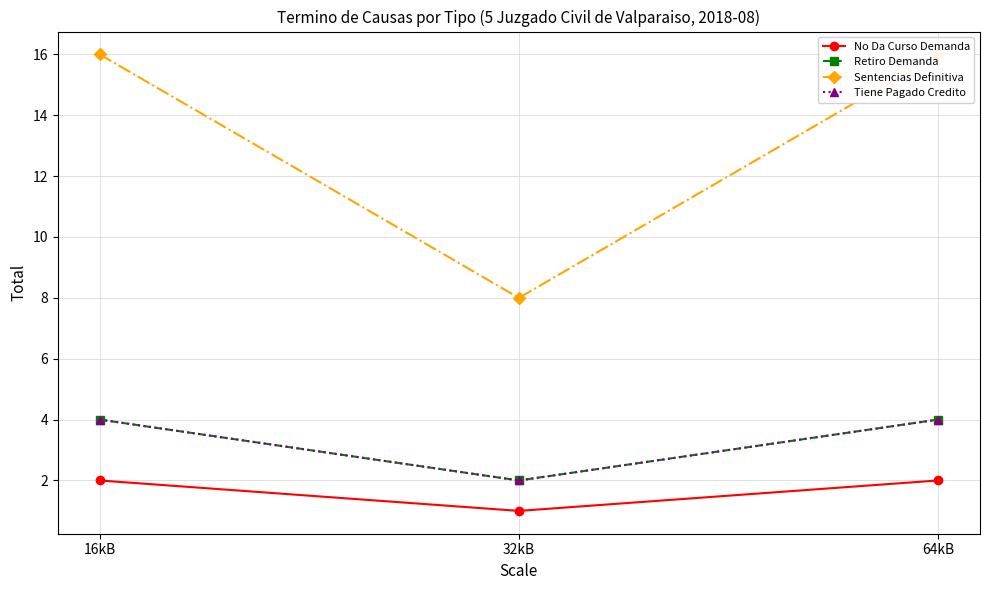

What is the difference between the No Da Curso Demanda values at 16kB and 32kB?

1